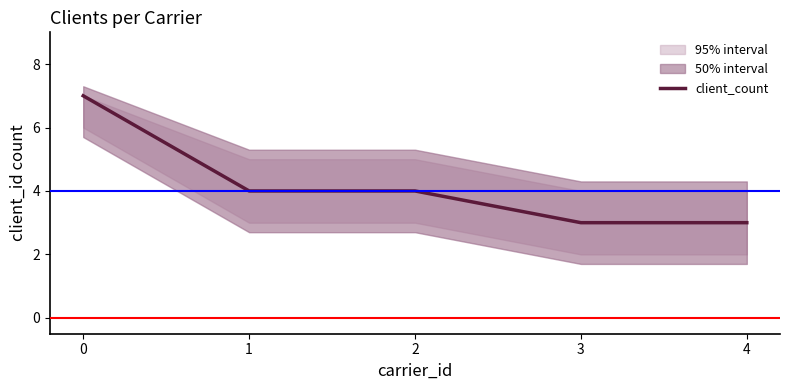

What is the difference between the second highest and second lowest values?

1